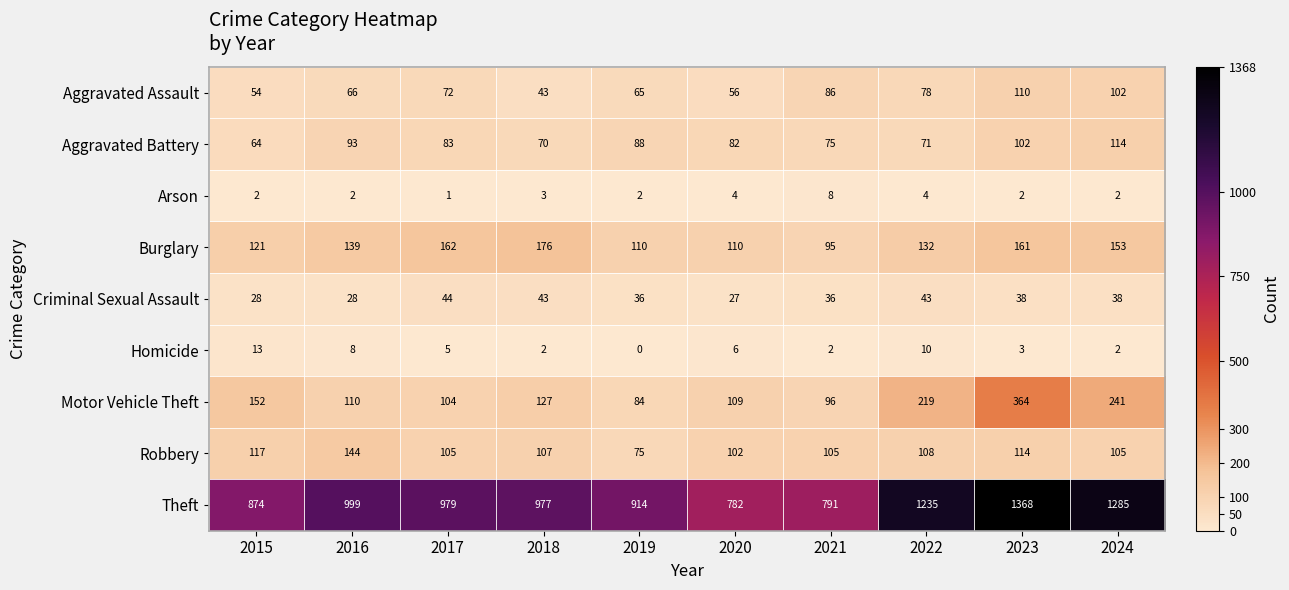

What is the lowest value of the Burglary series?

95